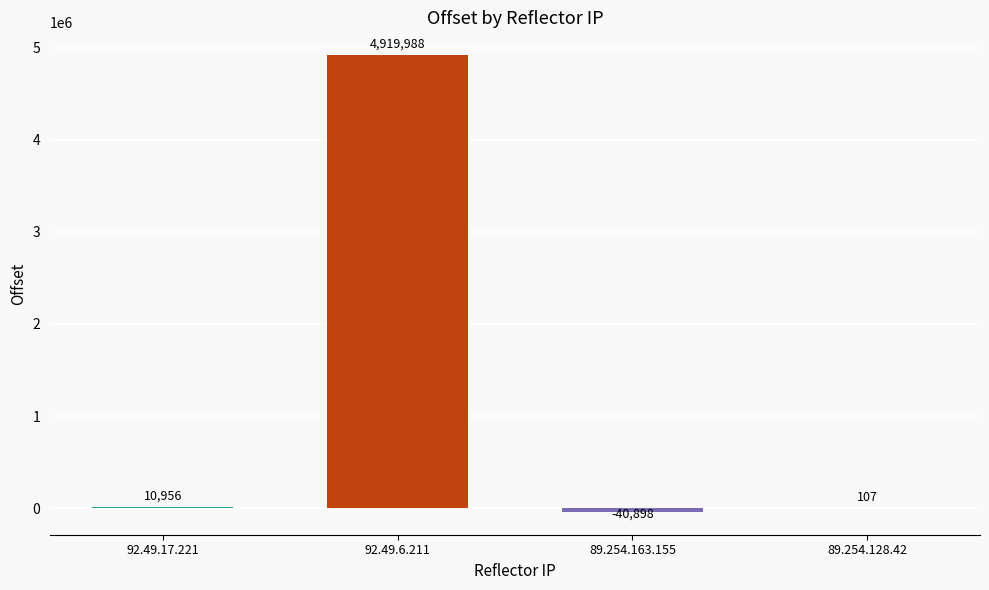

What is the sum of all values?

4890153